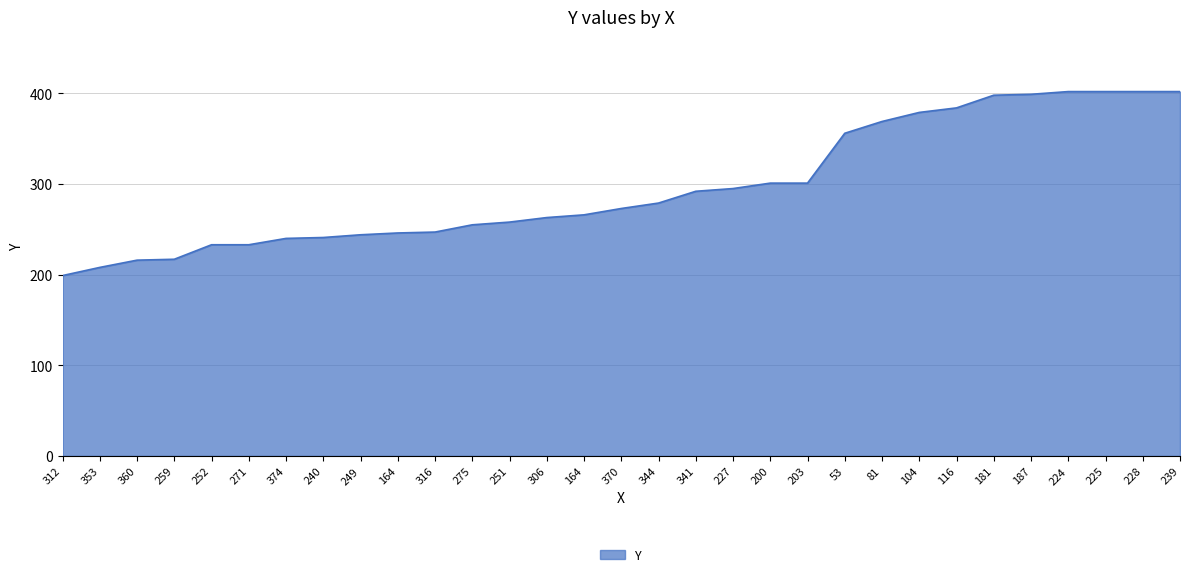

Reading left to right, transcribe all the data shown in this chart.

199	208	216	217	233	233	240	241	244	246	247	255	258	263	266	273	279	292	295	301	301	356	369	379	384	398	399	402	402	402	402